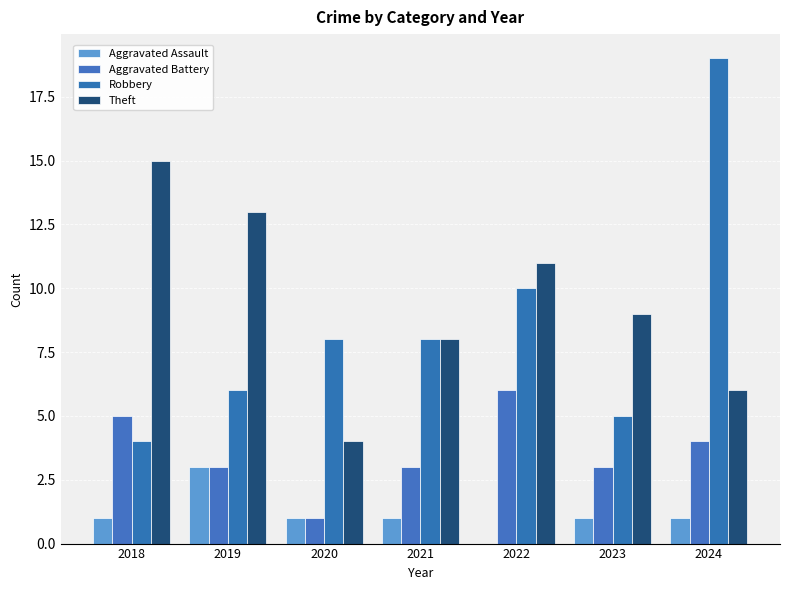

Which category has the highest value across all series?

2024